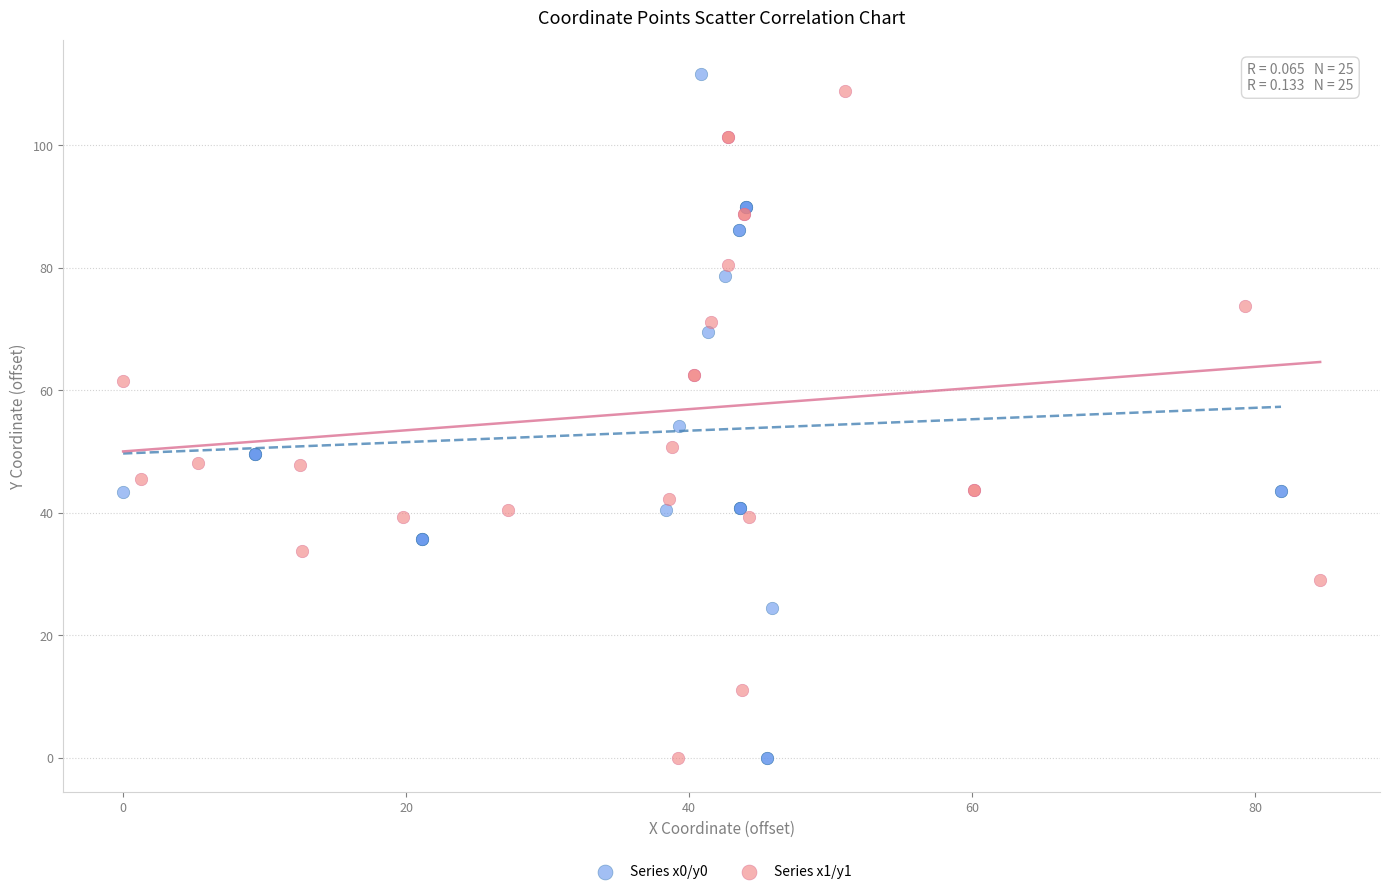

Which series has the largest Y range (max minus min)?

Series x0/y0